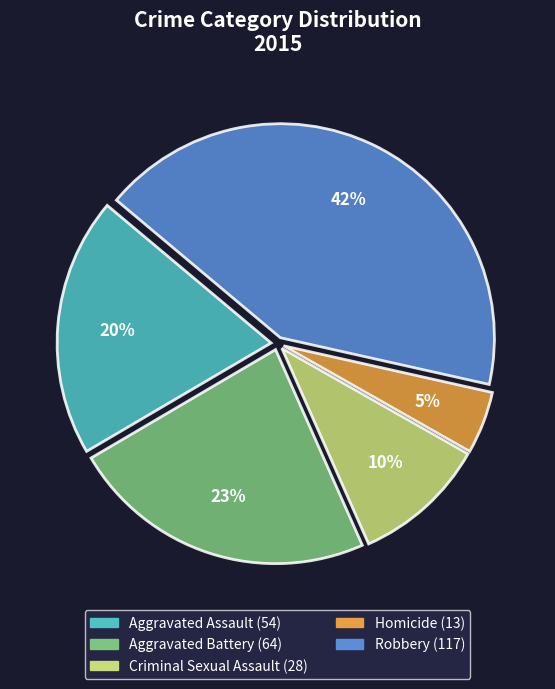

To the nearest percent, what is the average slice percentage?

20%